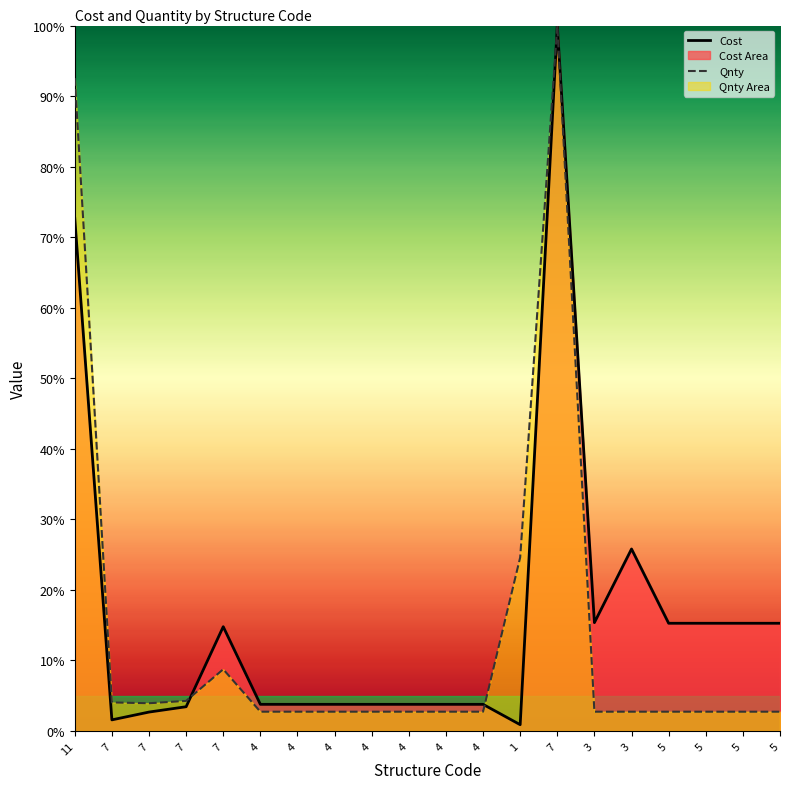

Which series changed the most between 4 and 3?

Cost